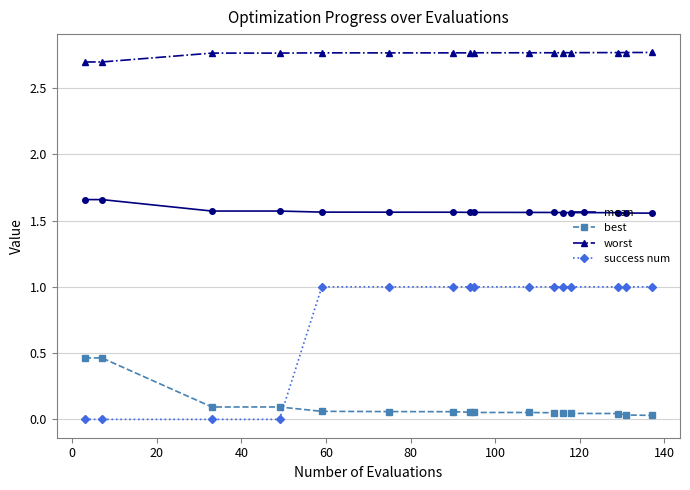

What is the sum of all success num values?

12.0